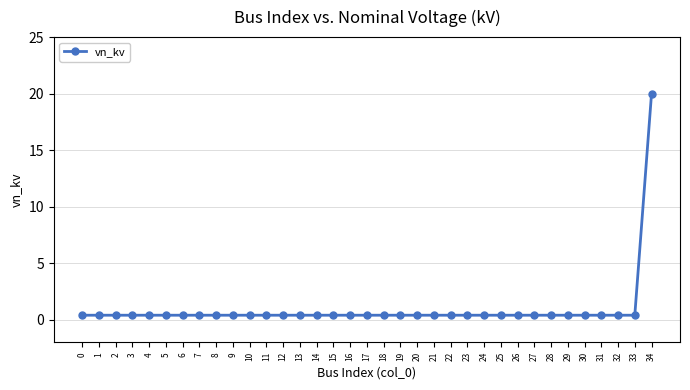

True or false: the data shows 0.4 at 6.

True